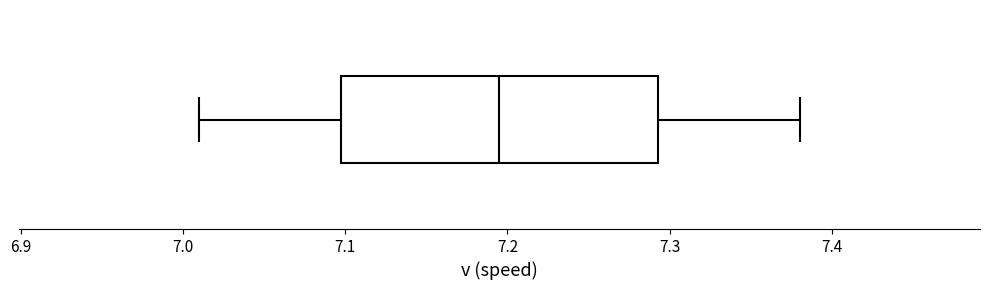

Where is the left edge of the box on the x-axis? The values are not printed on the chart, so give them approximately, as read against the axis.

7.10